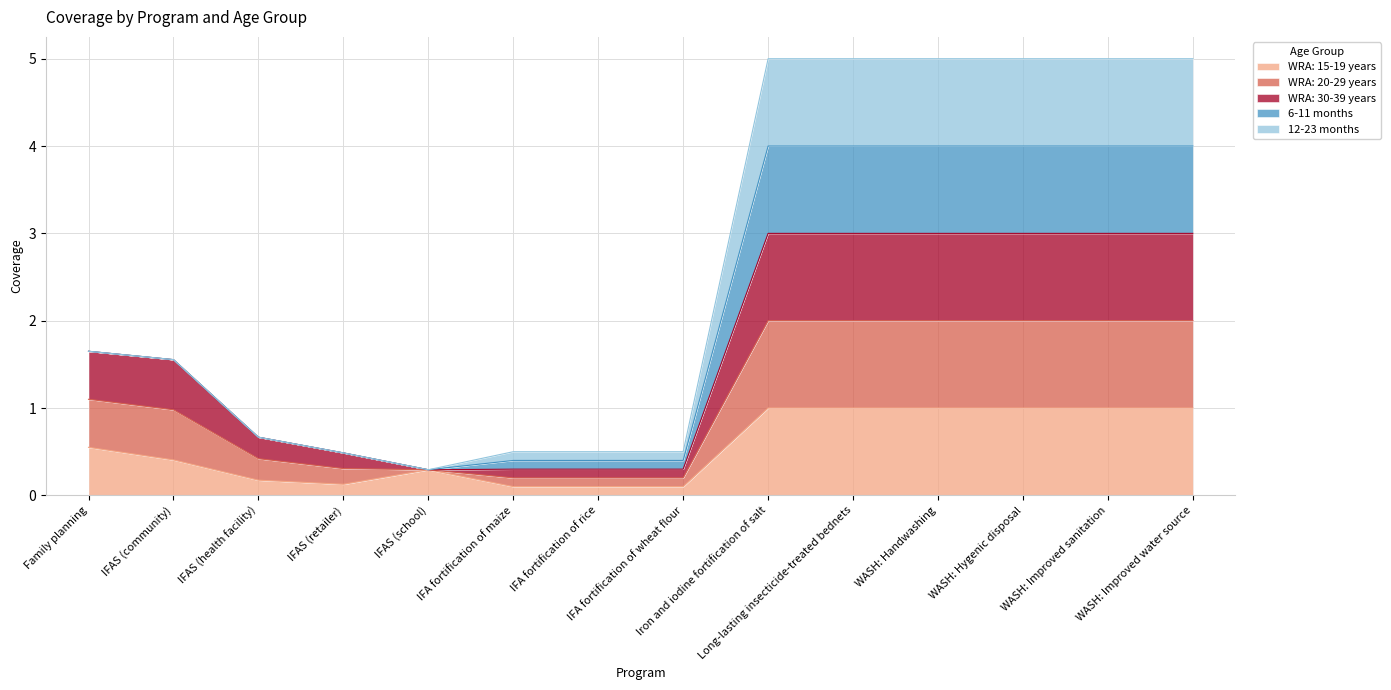

True or false: WRA: 20-29 years has more than 0 points higher than both neighbors.

False